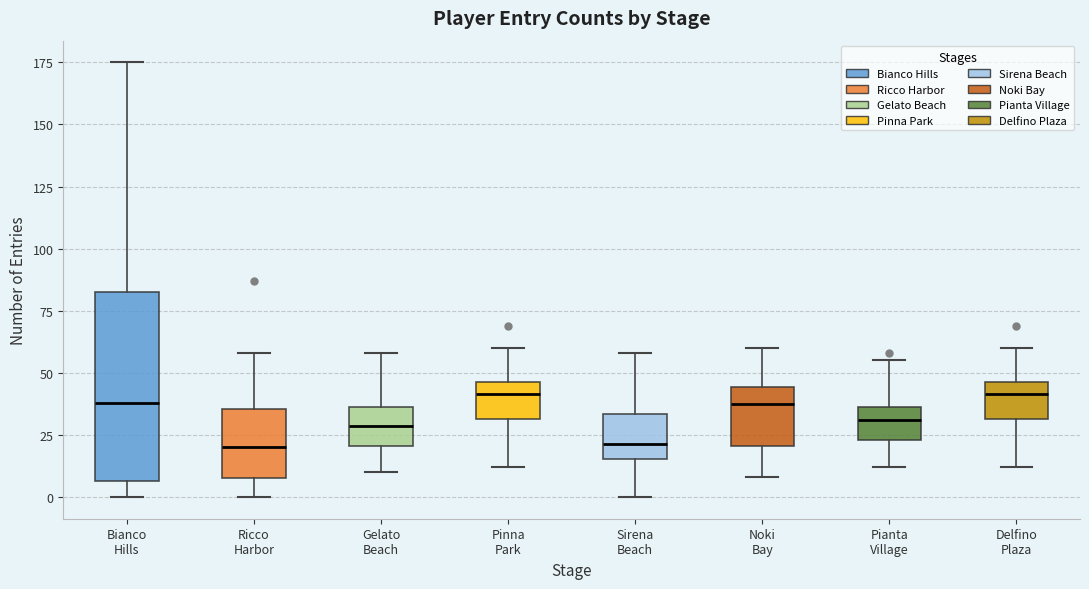

Where does the lower whisker of the box for Pinna Park end on the y-axis? The values are not printed on the chart, so give them approximately, as read against the axis.

10